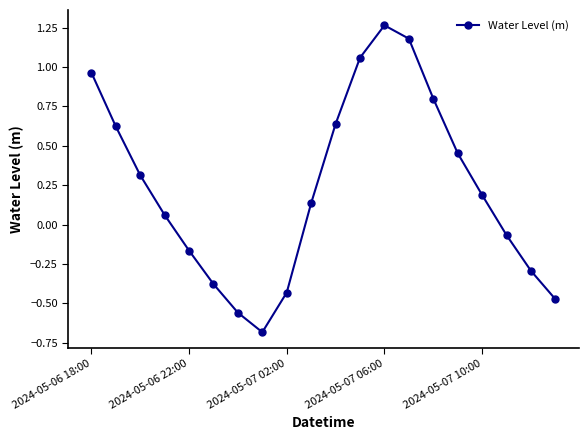

What is the difference between the second highest and minimum values?

1.9